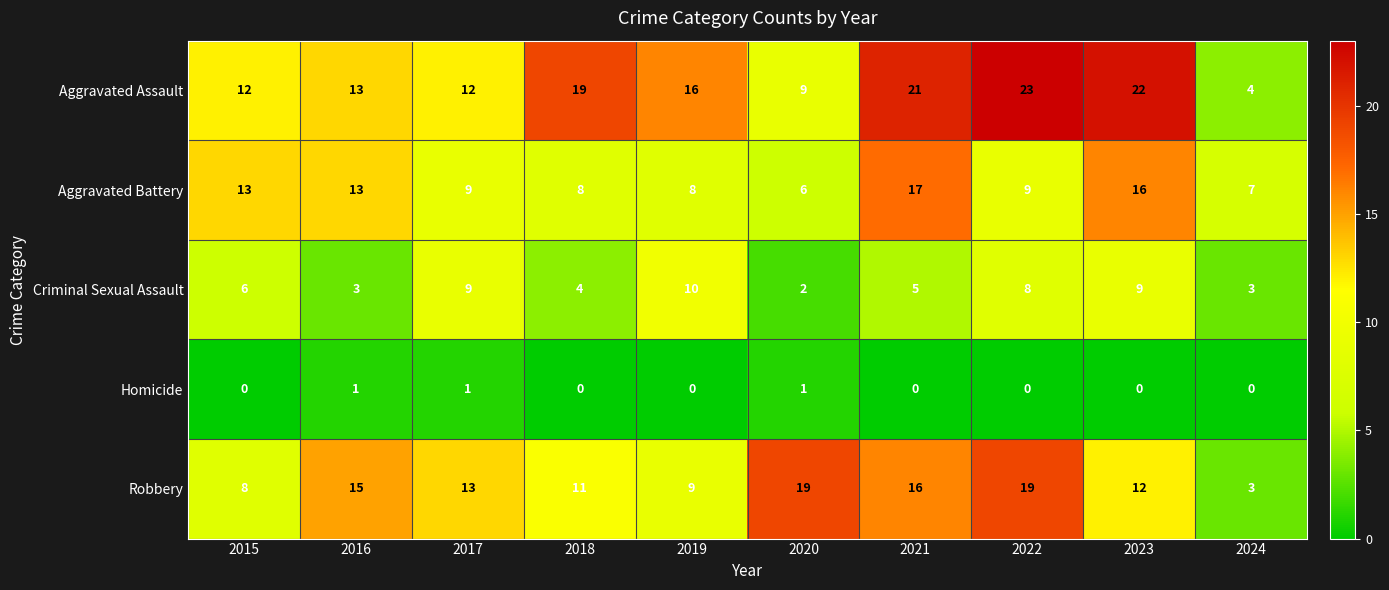

What is the average value of the Aggravated Assault series?

15